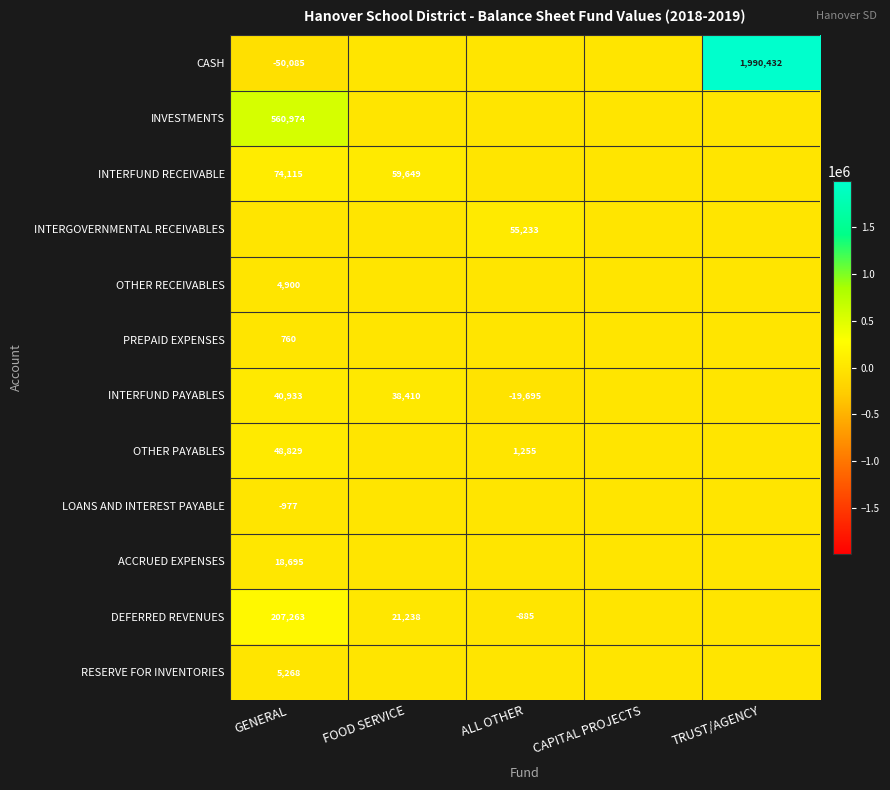

The value of INTERFUND PAYABLES at ALL OTHER is -13352. True or false?

False